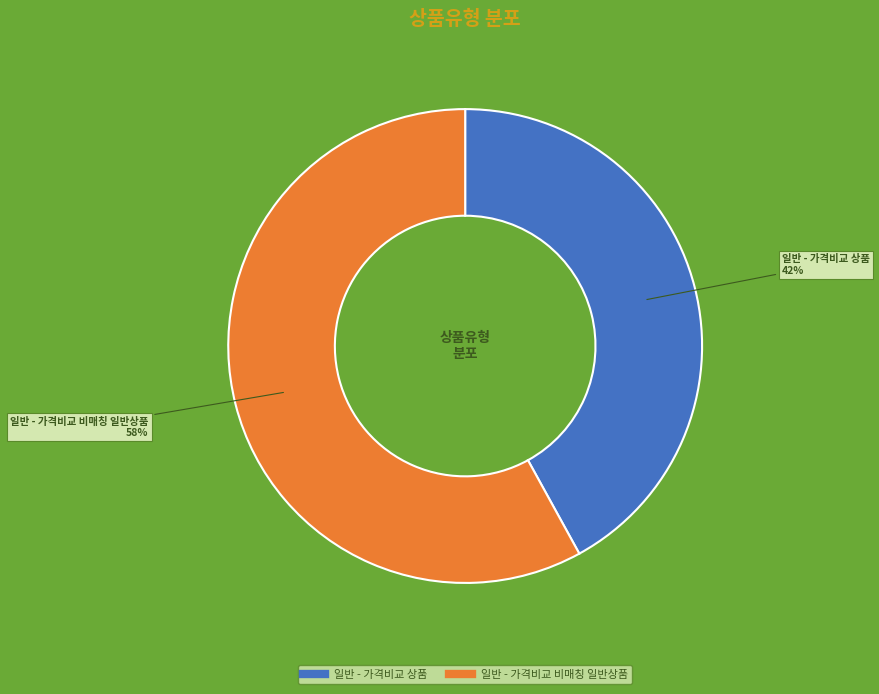

How many slices are in this pie chart?

2